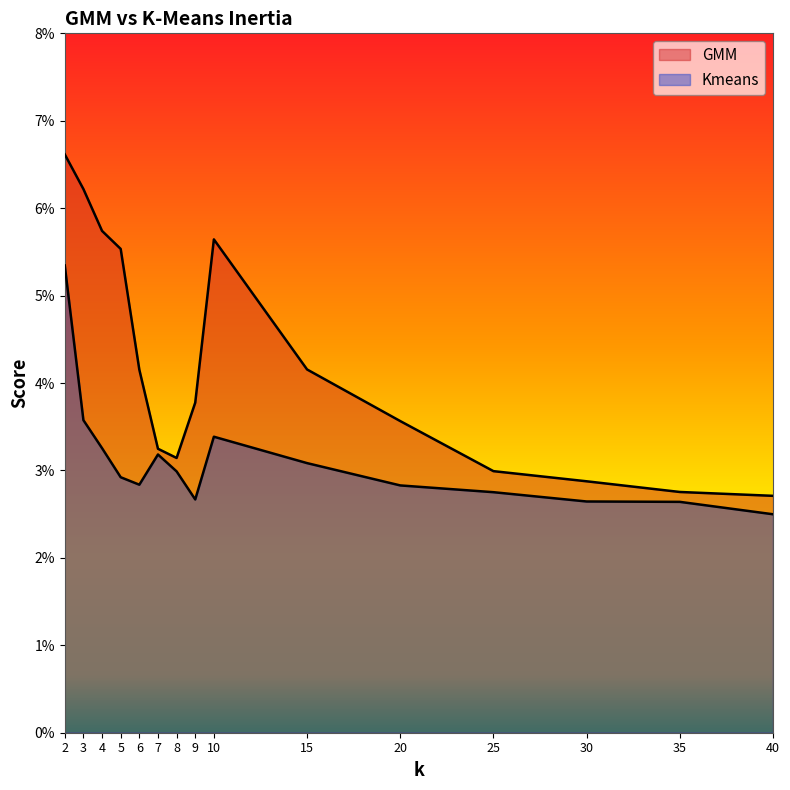

Rank the series by their average value, from lowest to highest.

Kmeans, GMM